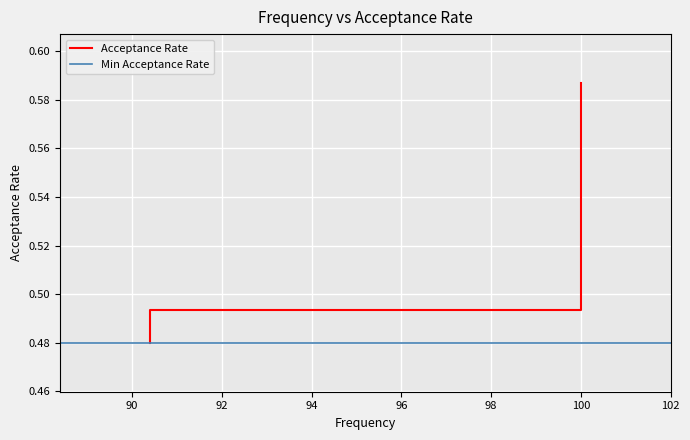

What is the sum of all values?

1.6